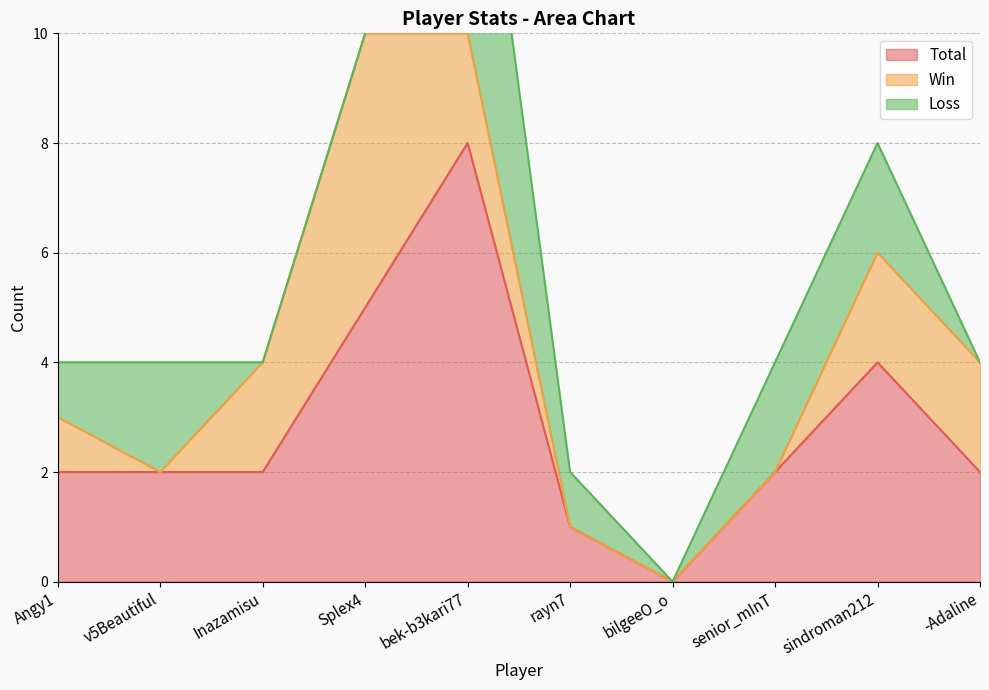

Is it true that Total equals -2 at bilgeeO_o?

False